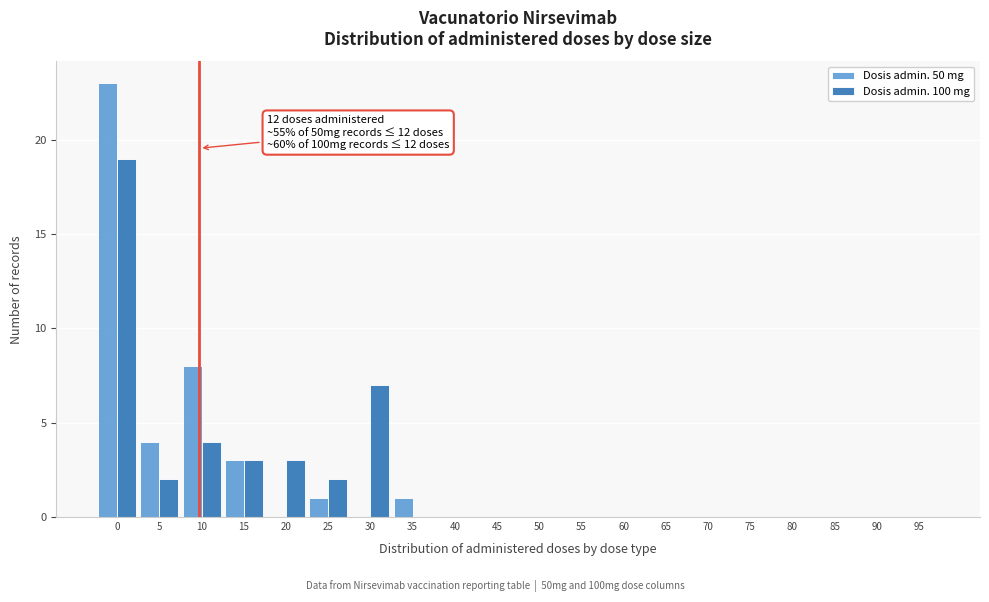

Between 10 and 60, which series saw the biggest shift?

Dosis admin. 50 mg